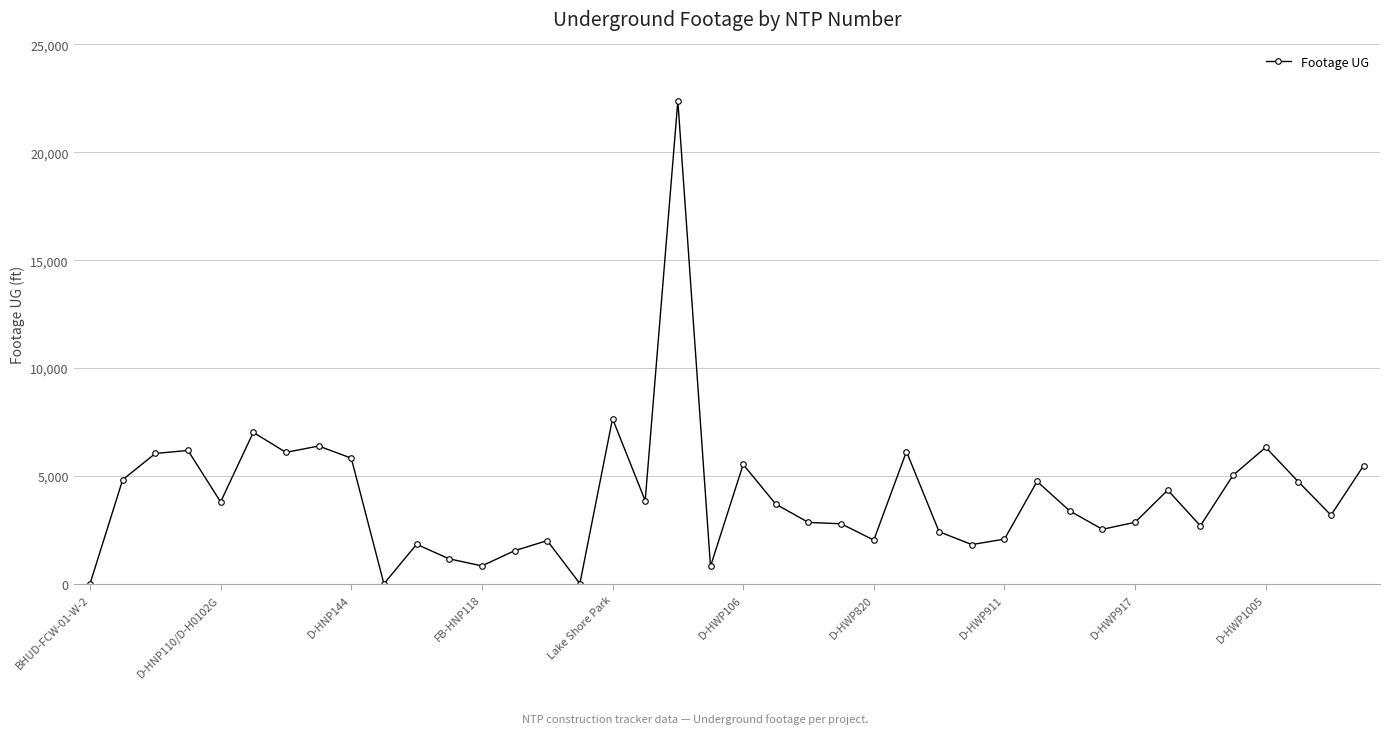

What is the average value?

4071